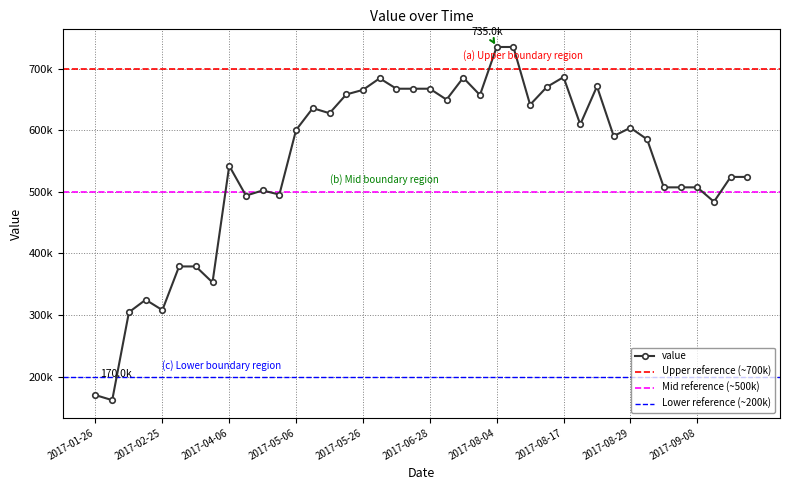

What is the value of the 32nd point from the left?

590448.7